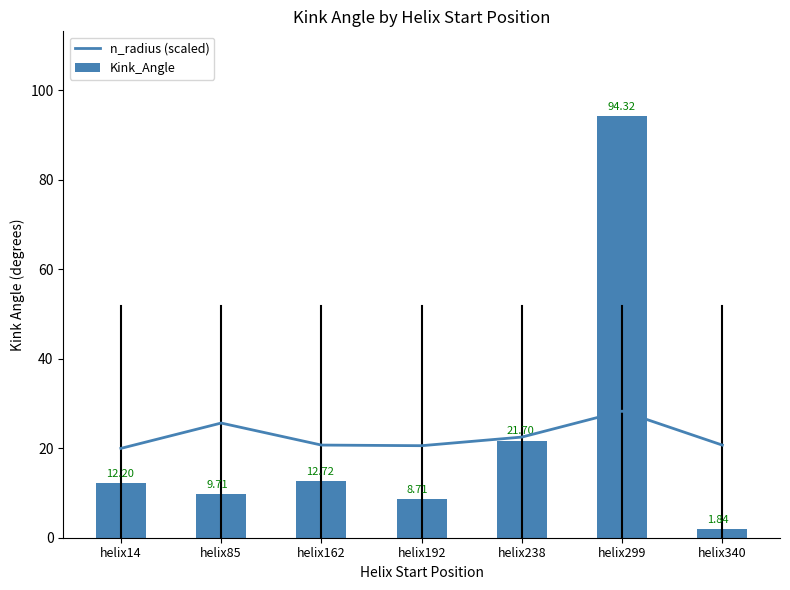

The n_radius (scaled) series shows 25.6 at helix85. True or false?

True